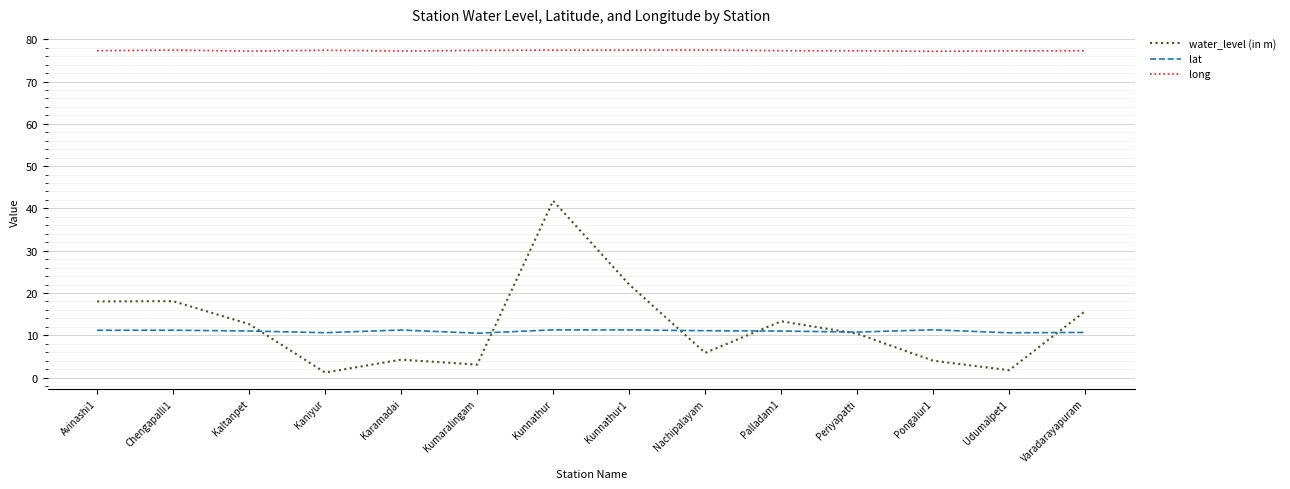

True or false: long has a value of 136.4 at Periyapatti.

False